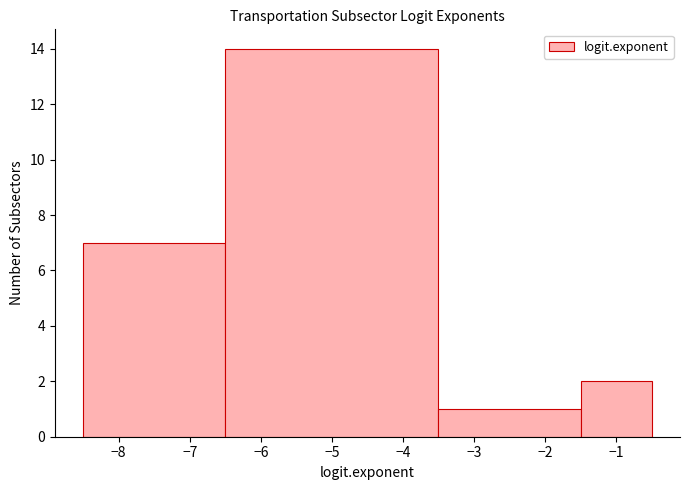

Reading left to right, transcribe this chart: for each bar, give the range it covers on the x-axis and its height. The values are not printed on the chart, so give them approximately, as read against the axis.

-8.5 to -6.5: 7
-6.5 to -3.5: 14
-3.5 to -1.5: 1
-1.5 to -0.5: 2